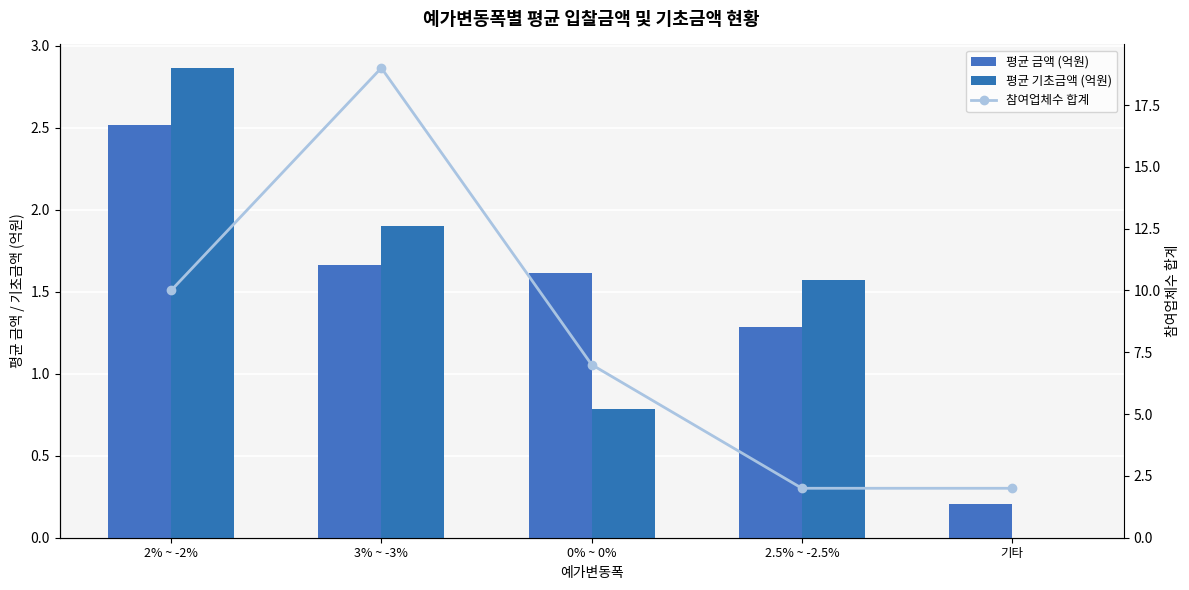

Reading left to right, extract all data points from this chart.

평균 금액 (억원): 2% ~ -2%=2.5	3% ~ -3%=1.7	0% ~ 0%=1.6	2.5% ~ -2.5%=1.3	기타=0.2
평균 기초금액 (억원): 2% ~ -2%=2.9	3% ~ -3%=1.9	0% ~ 0%=0.8	2.5% ~ -2.5%=1.6	기타=0.0
참여업체수 합계: 2% ~ -2%=10.0	3% ~ -3%=19.0	0% ~ 0%=7.0	2.5% ~ -2.5%=2.0	기타=2.0